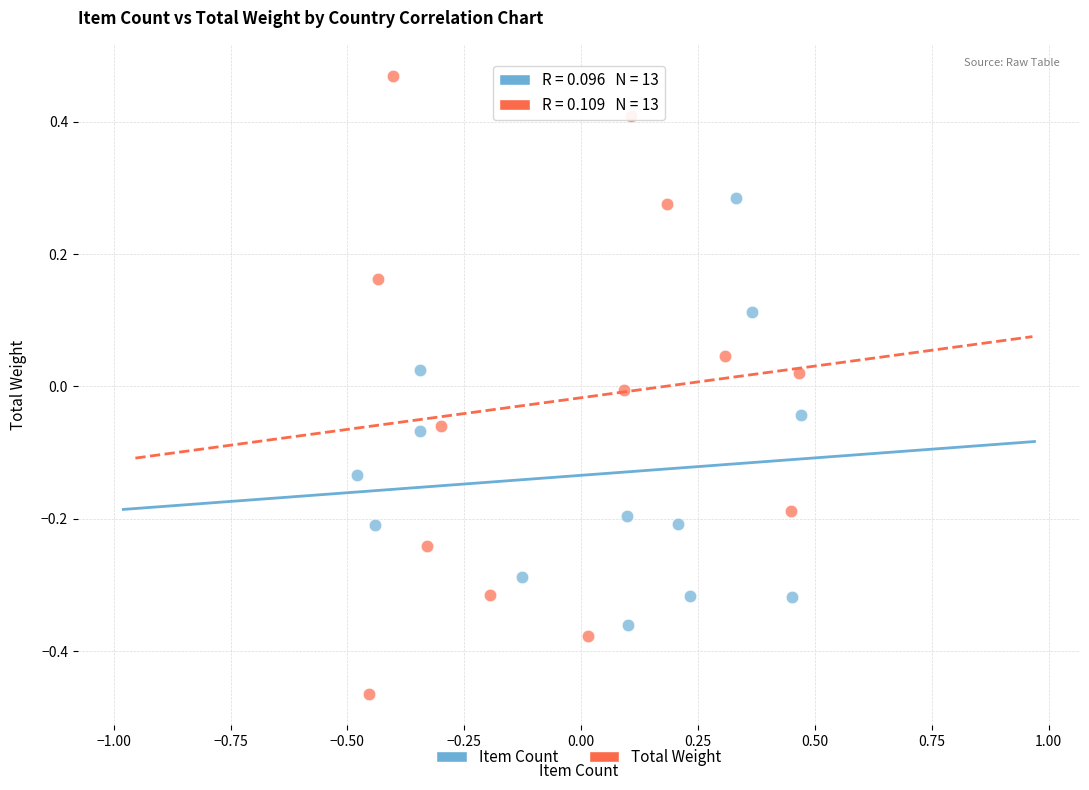

What are all the series names shown in the legend?

Item Count, Total Weight